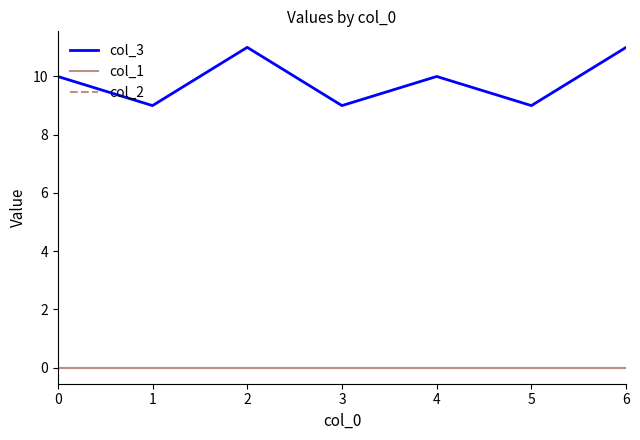

True or false: col_1 and col_2 cross at least once.

False